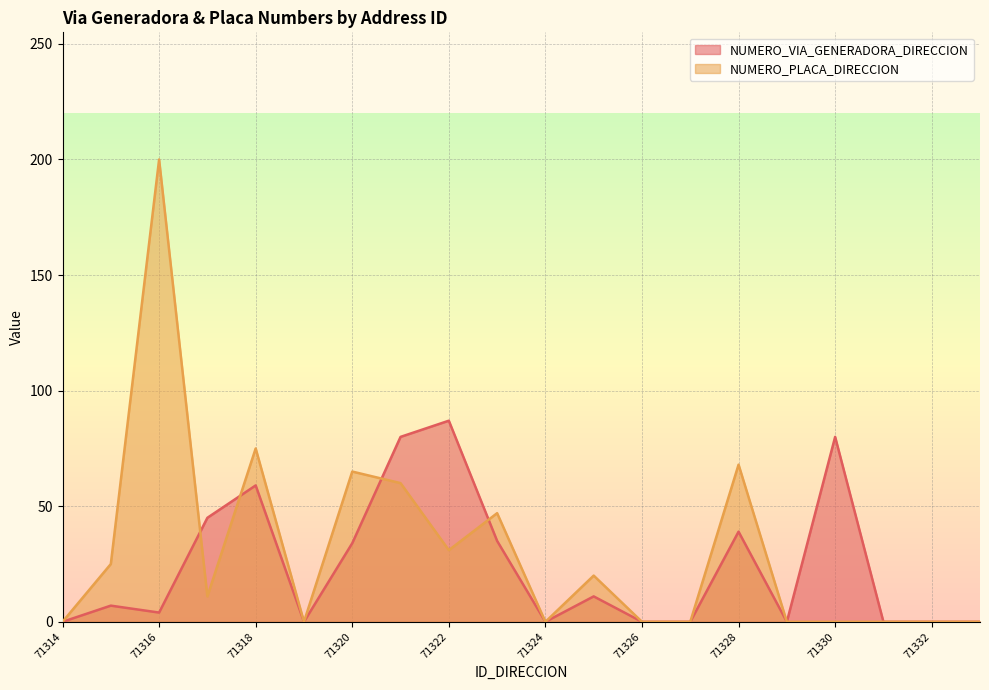

The NUMERO_PLACA_DIRECCION series shows 20 at 71325. True or false?

True